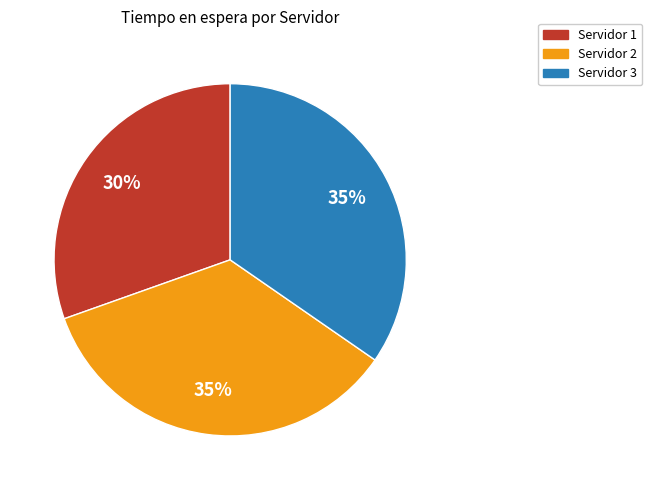

How many segments does this pie chart have?

3